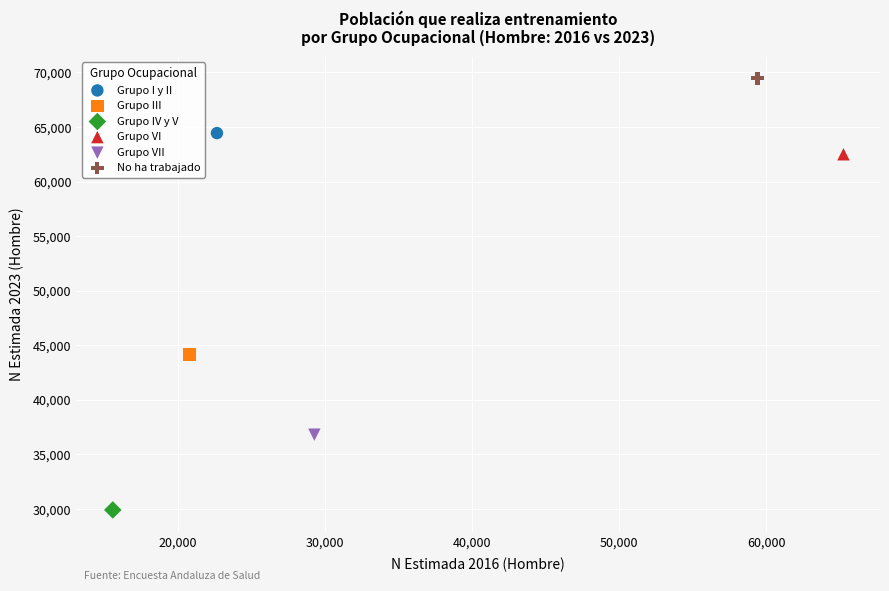

What are all the series names shown in the legend?

Grupo I y II, Grupo III, Grupo IV y V, Grupo VI, Grupo VII, No ha trabajado